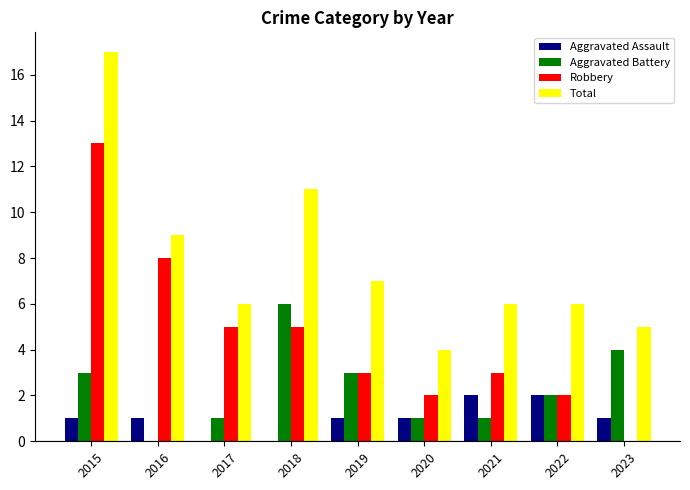

Between 2016 and 2020, which series saw the biggest shift?

Robbery